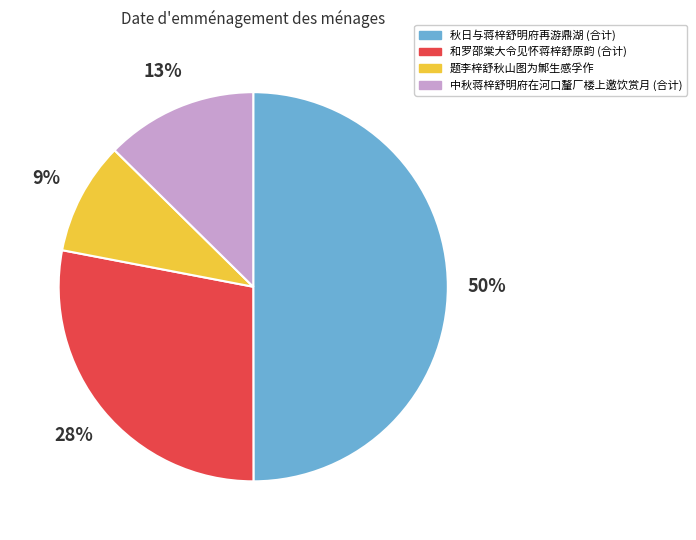

How many segments does this pie chart have?

4